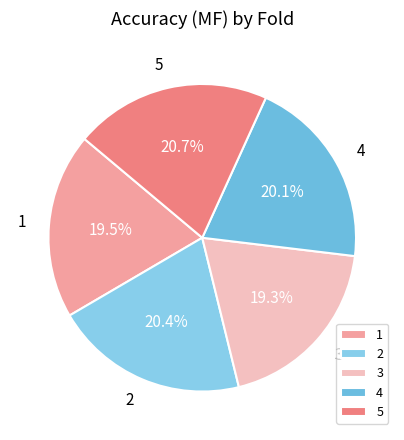

To the nearest percent, what is the combined percentage of 3 and 1?

39%